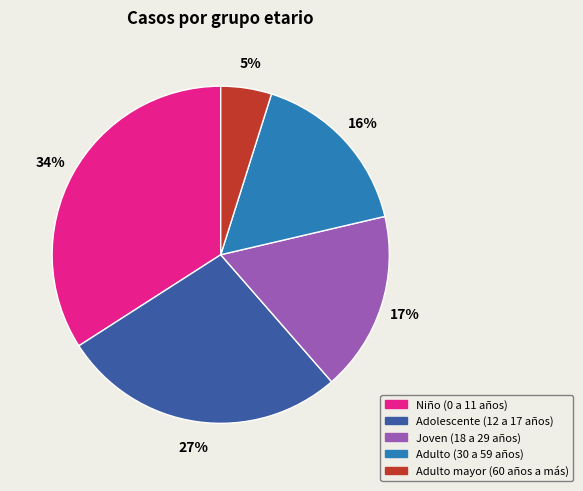

Which has a higher value, Adulto mayor (60 años a más) or Niño (0 a 11 años)?

Niño (0 a 11 años)